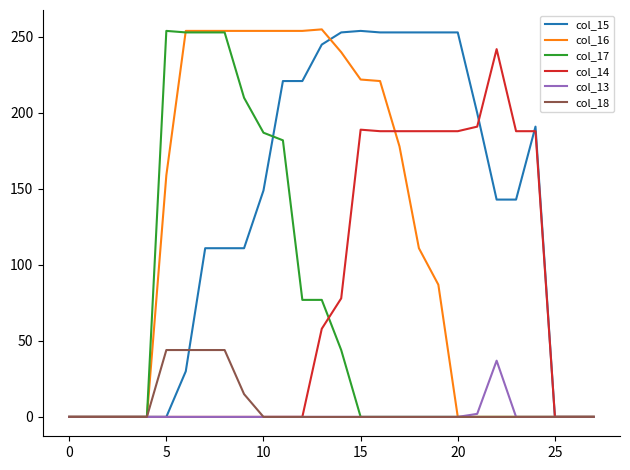

How many lines are shown in the chart?

6